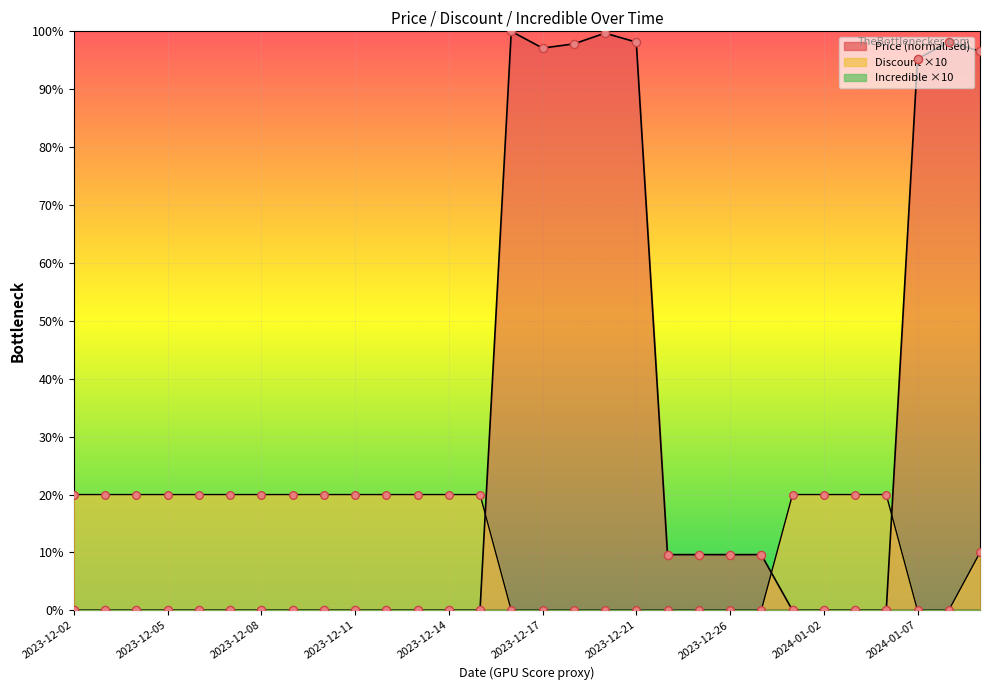

Which series reaches the maximum Y coordinate?

Price